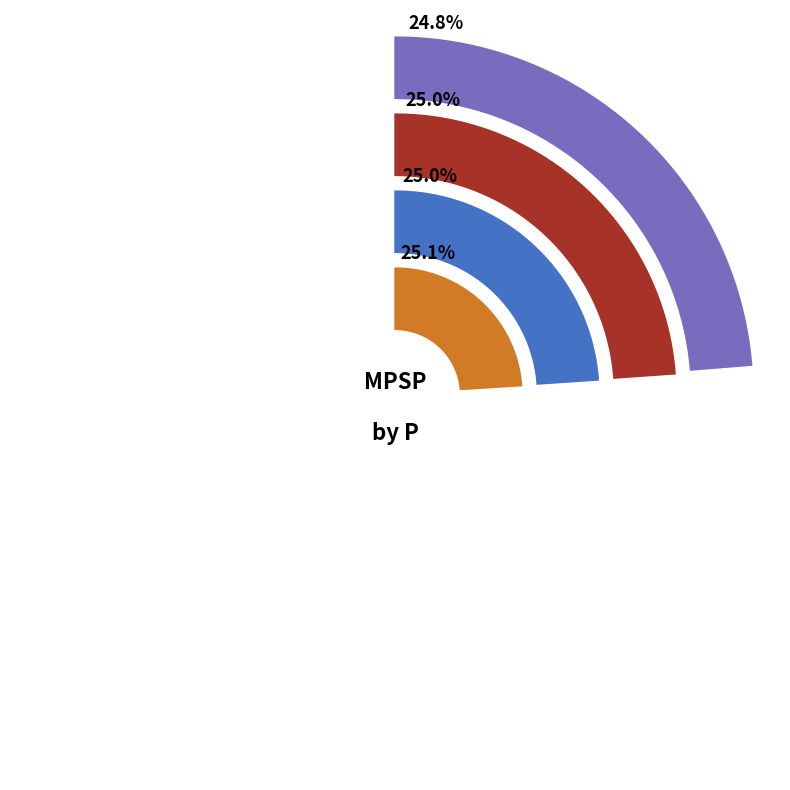

To the nearest percent, what is the combined percentage of 6 and 4?

50%